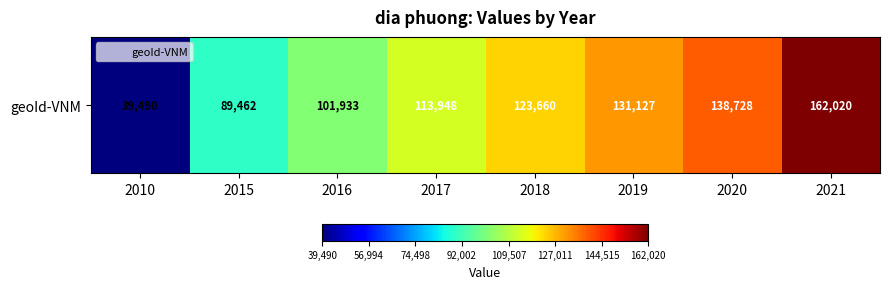

What is the average value?

112546